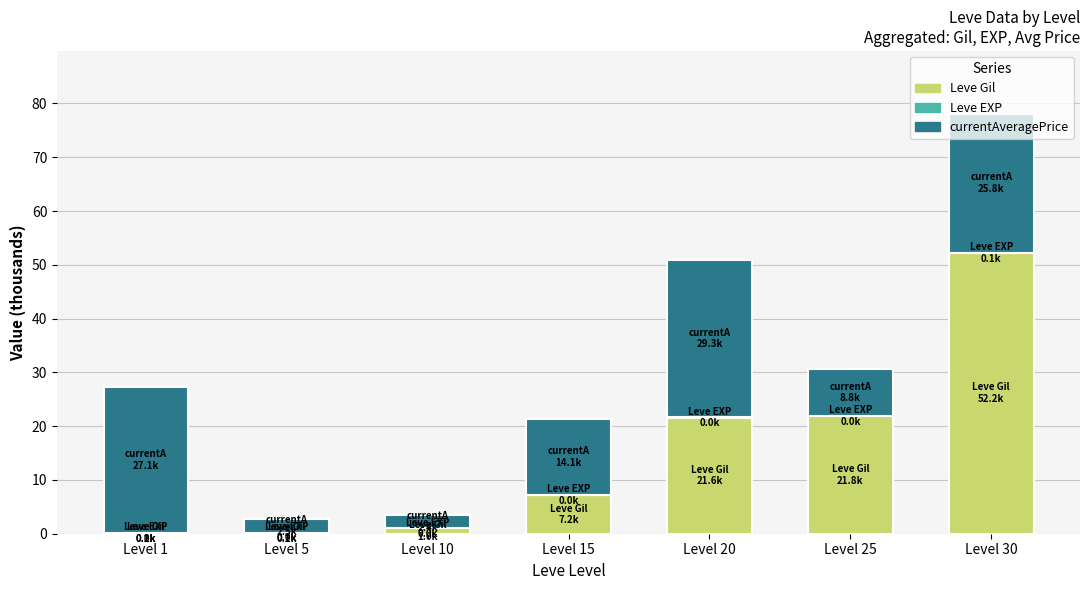

What is the total value across all series at Level 25?

30.6